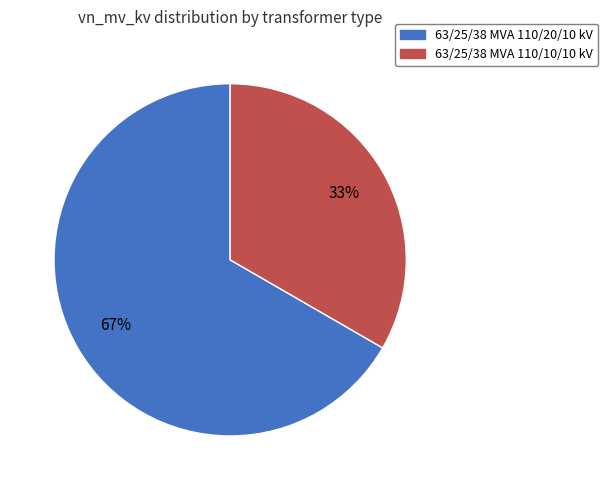

What is the largest slice in the pie chart?

63/25/38 MVA 110/20/10 kV